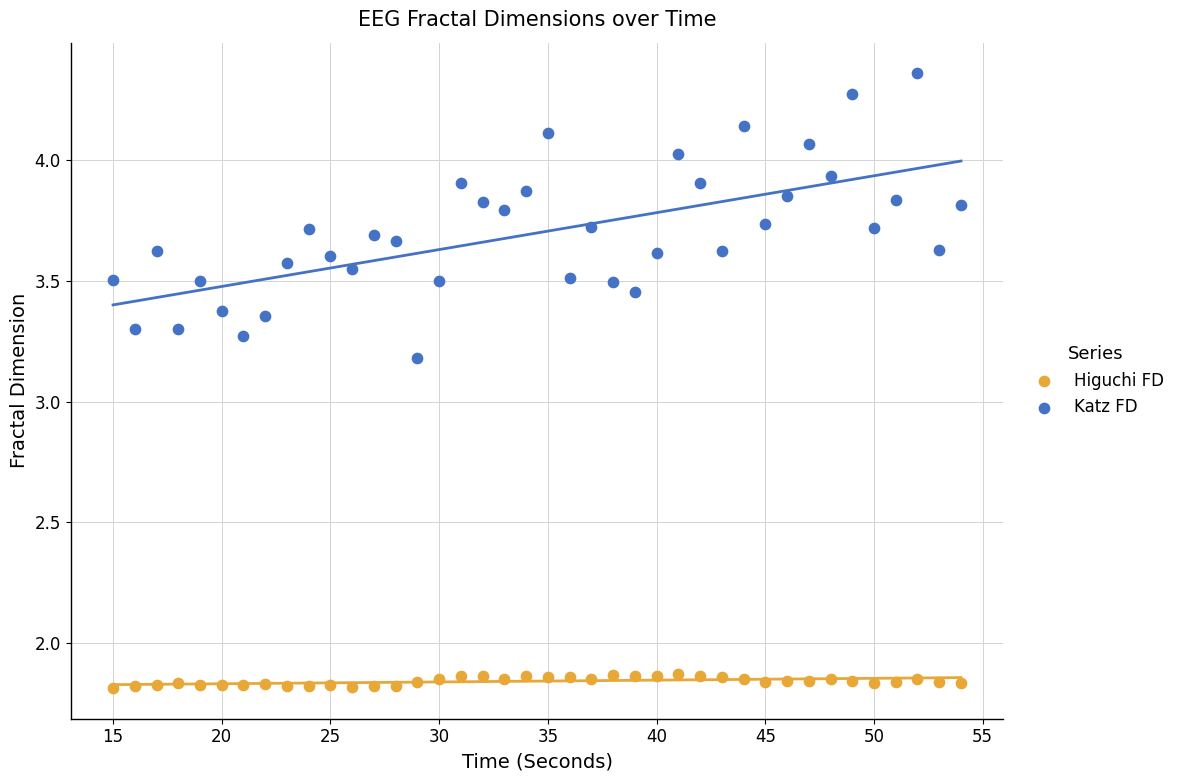

Which series has the largest Y range (max minus min)?

Katz FD